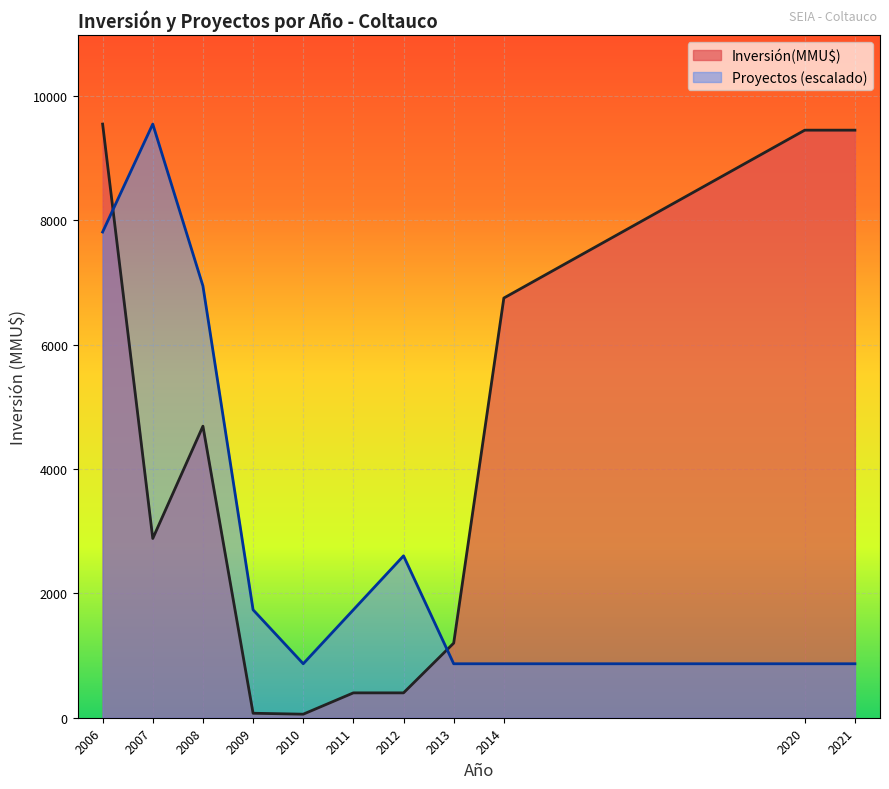

The Inversión(MMU$) series shows 830 at 36. True or false?

False